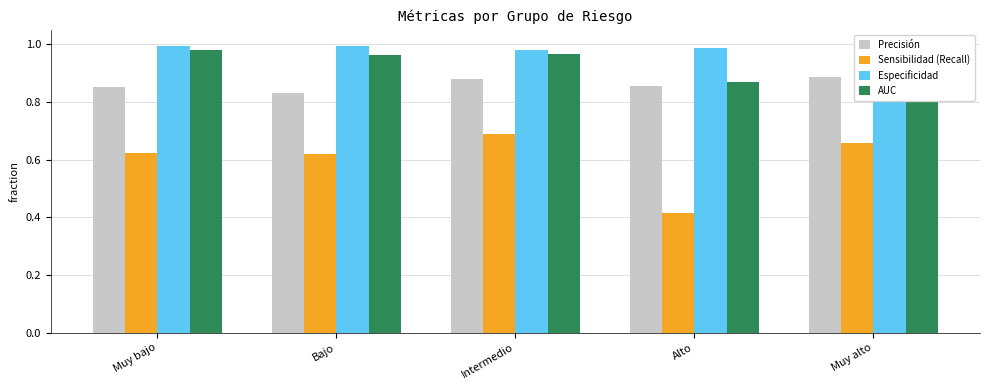

What is the sum of the Precisión values at Intermedio and Muy bajo?

1.7